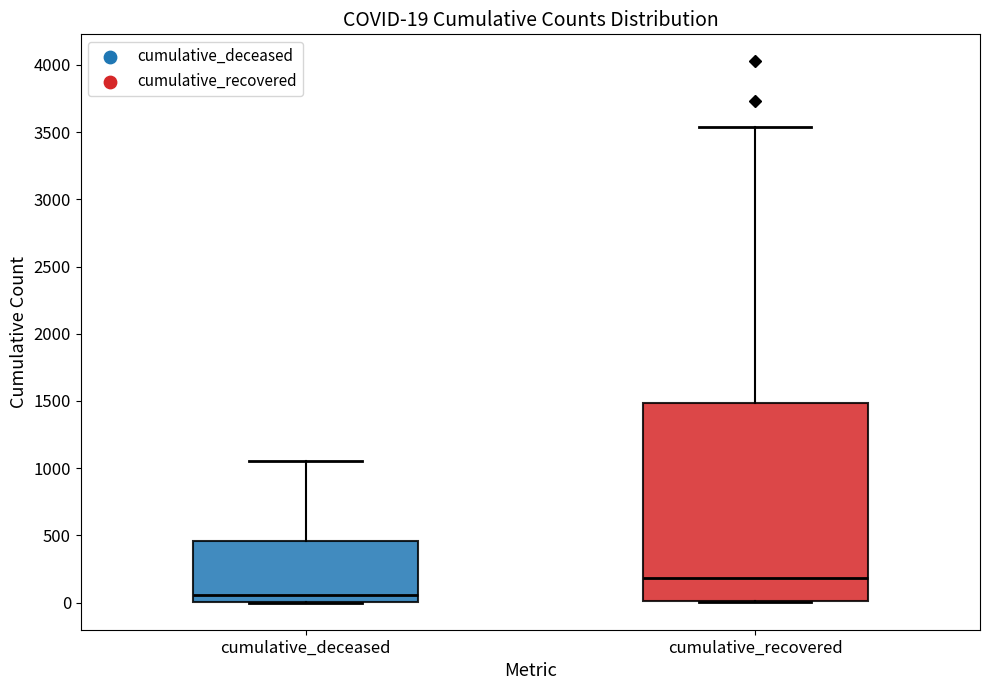

Comparing the boxes themselves (not the whiskers), which one is the tallest?

cumulative_recovered